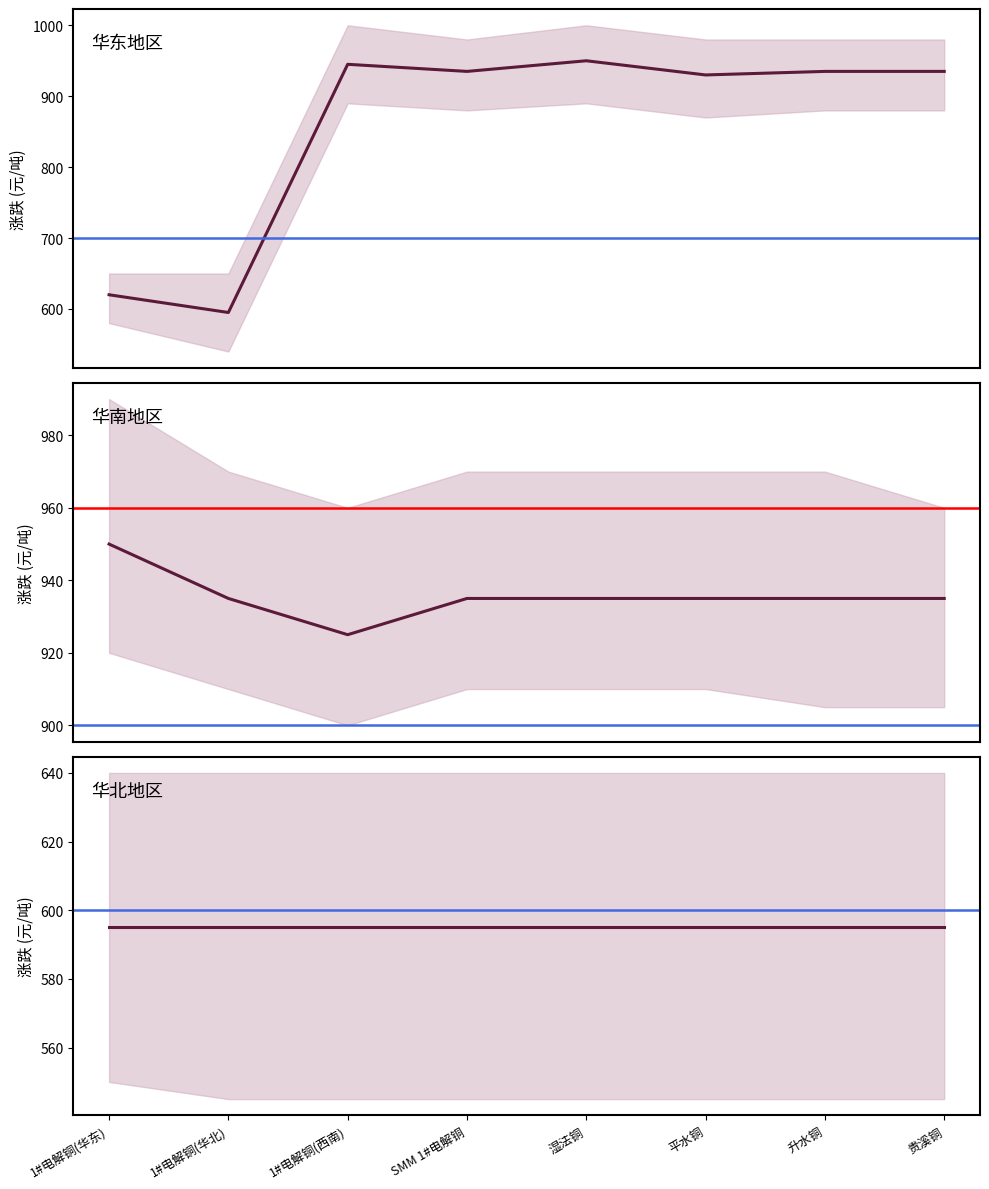

List the series in order of their peak value, highest first.

华东地区, 华南地区, 华北地区